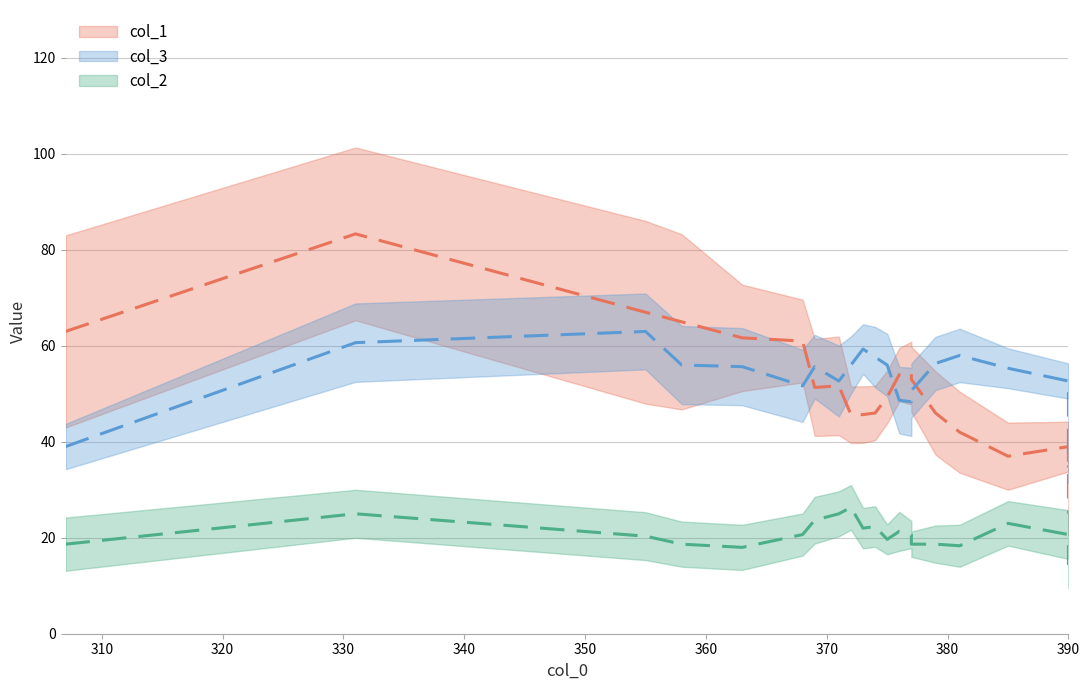

Count the number of data series in this chart.

3